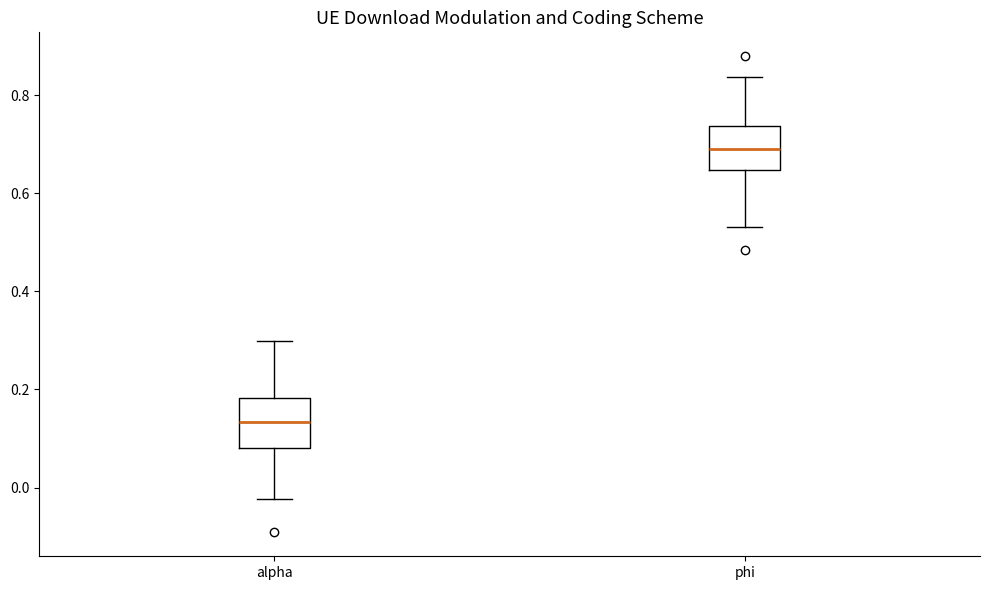

Which box has the highest median line?

phi